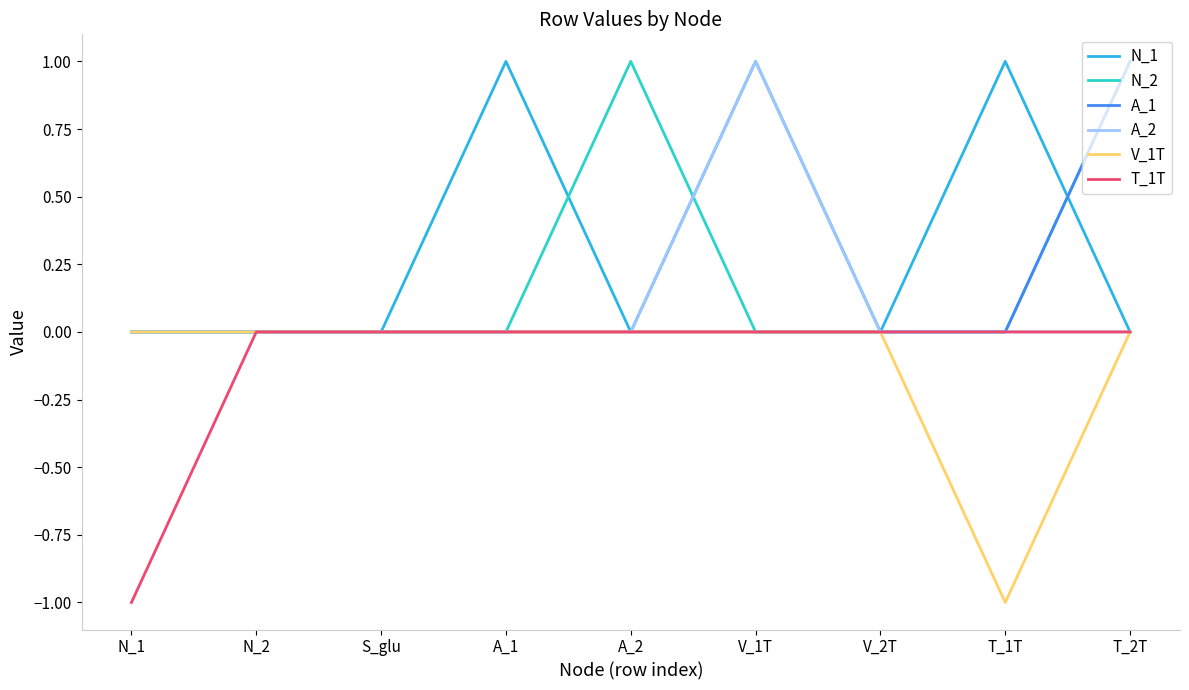

Reading left to right, what are all the values shown in this chart?

N_1: N_1=0	N_2=0	S_glu=0	A_1=1	A_2=0	V_1T=1	V_2T=0	T_1T=1	T_2T=0
N_2: N_1=0	N_2=0	S_glu=0	A_1=0	A_2=1	V_1T=0	V_2T=0	T_1T=0	T_2T=1
A_1: N_1=0	N_2=0	S_glu=0	A_1=0	A_2=0	V_1T=0	V_2T=0	T_1T=0	T_2T=1
A_2: N_1=0	N_2=0	S_glu=0	A_1=0	A_2=0	V_1T=1	V_2T=0	T_1T=0	T_2T=0
V_1T: N_1=0	N_2=0	S_glu=0	A_1=0	A_2=0	V_1T=0	V_2T=0	T_1T=-1	T_2T=0
T_1T: N_1=-1	N_2=0	S_glu=0	A_1=0	A_2=0	V_1T=0	V_2T=0	T_1T=0	T_2T=0